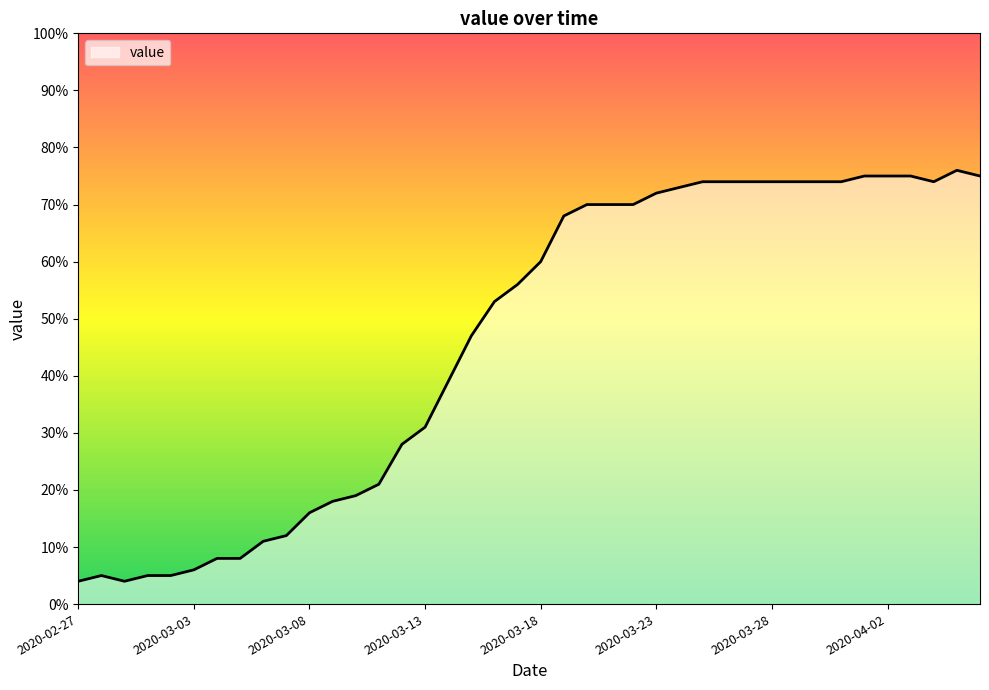

What is the minimum value shown in the chart?

4